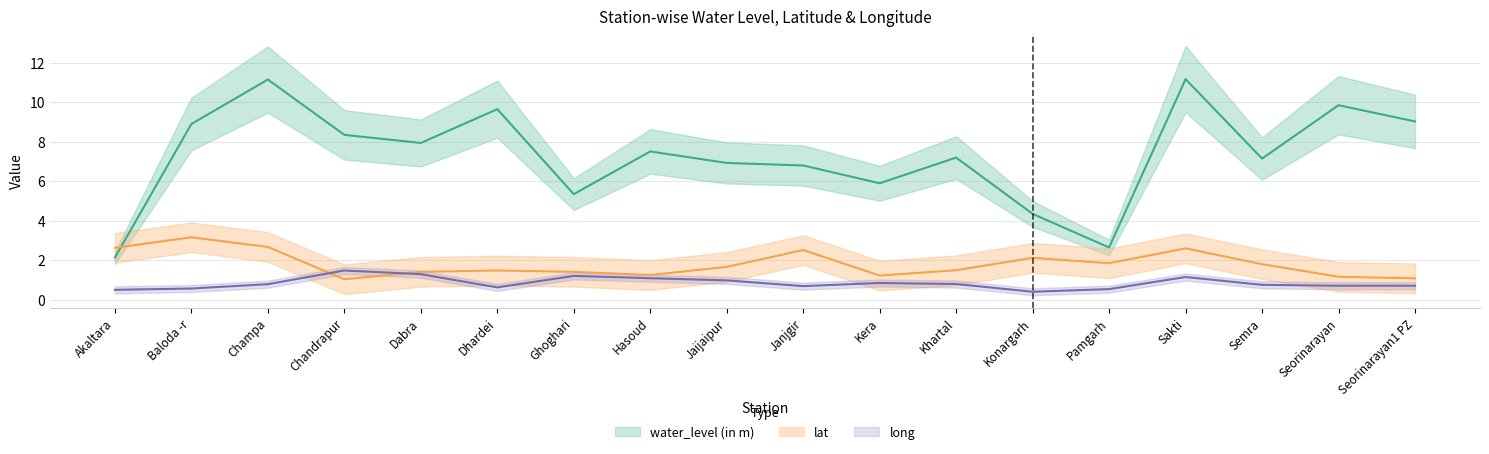

What is the lowest value of the lat series?

1.0